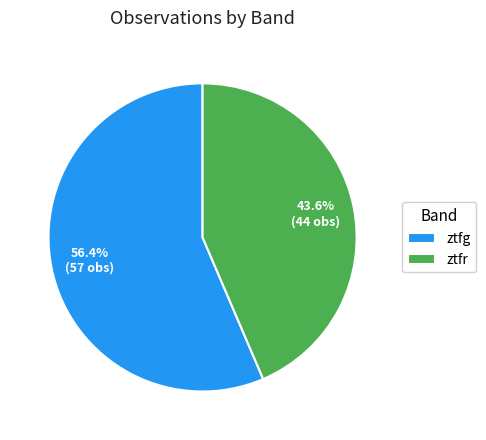

Is it true that ztfg is 65% of the pie?

False